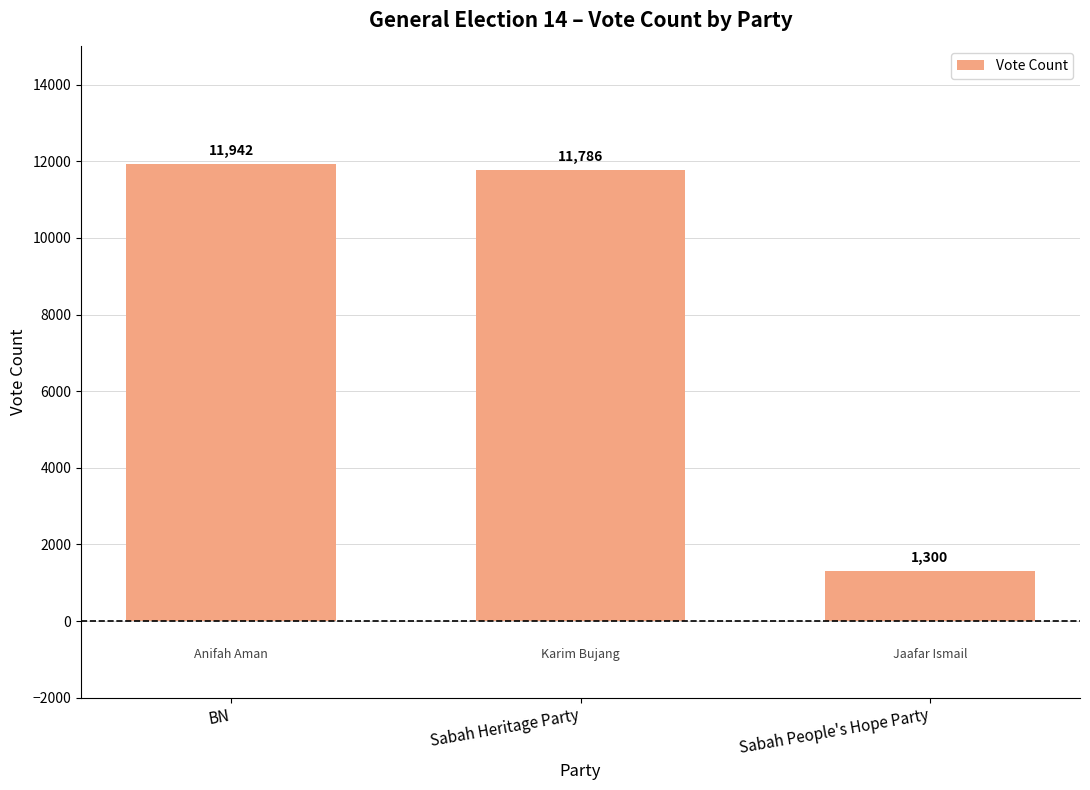

How many bars are there in total?

3